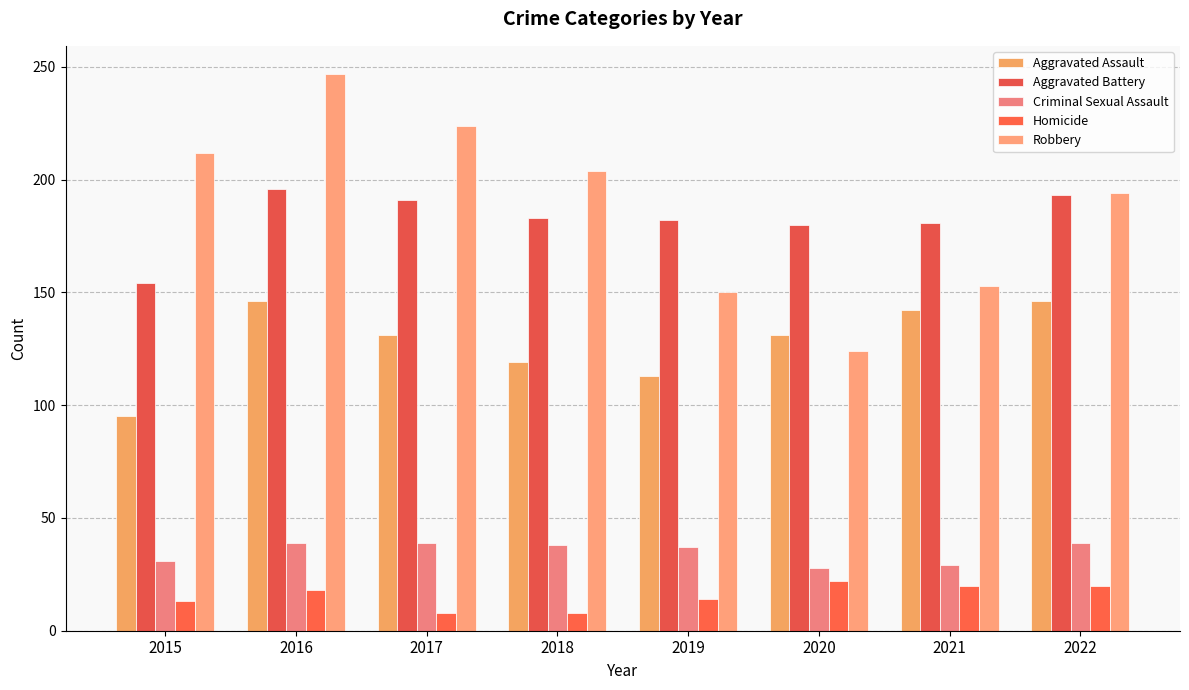

Reading left to right, list all the values displayed in this chart.

Aggravated Assault: 95	146	131	119	113	131	142	146
Aggravated Battery: 154	196	191	183	182	180	181	193
Criminal Sexual Assault: 31	39	39	38	37	28	29	39
Homicide: 13	18	8	8	14	22	20	20
Robbery: 212	247	224	204	150	124	153	194